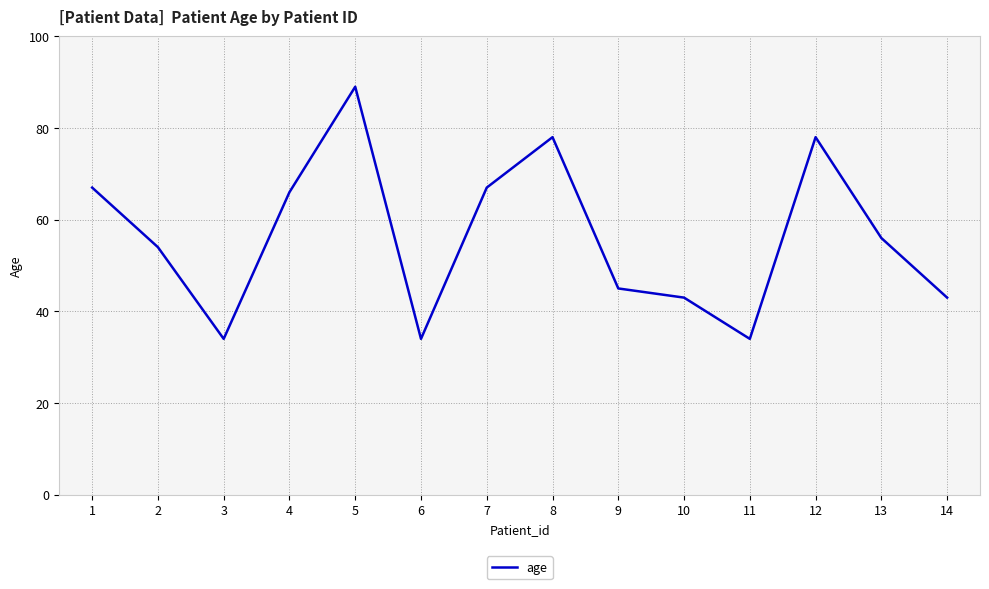

What is the minimum value shown in the chart?

34